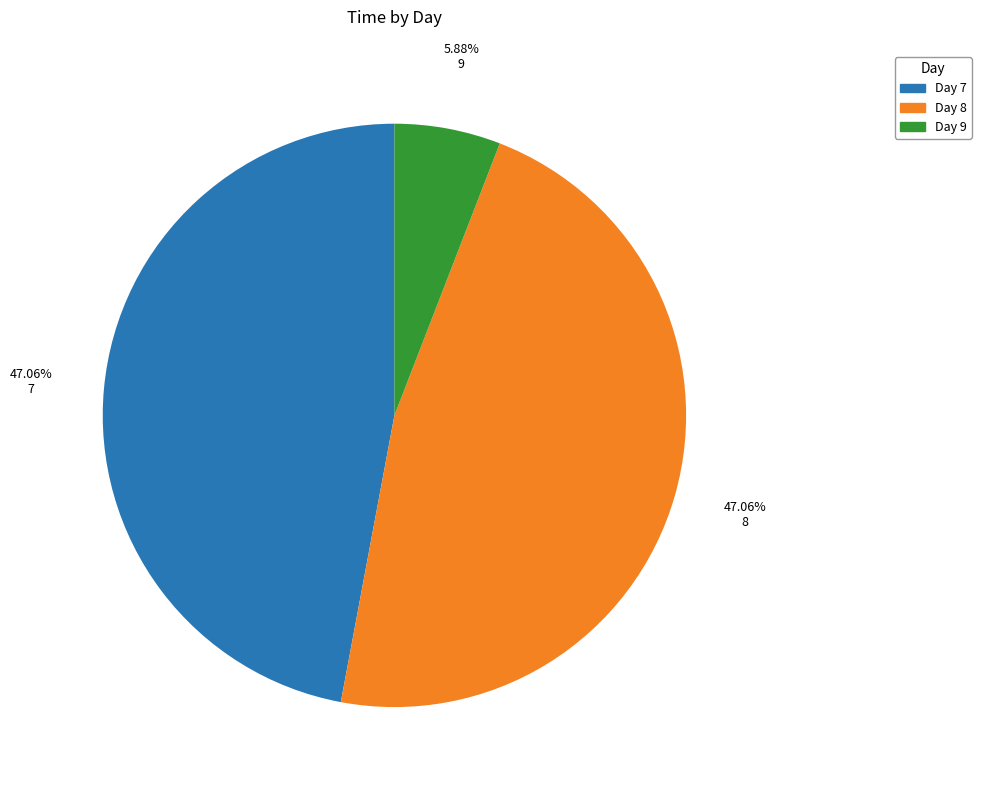

How many segments does this pie chart have?

3